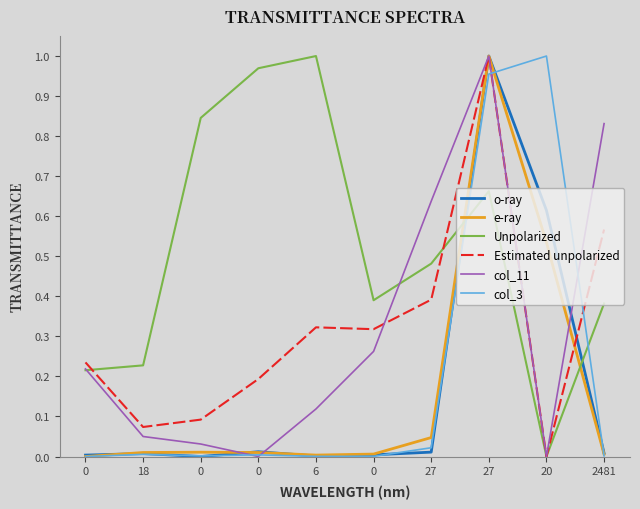

What are all the series names shown in the legend?

o-ray, e-ray, Unpolarized, Estimated unpolarized, col_11, col_3